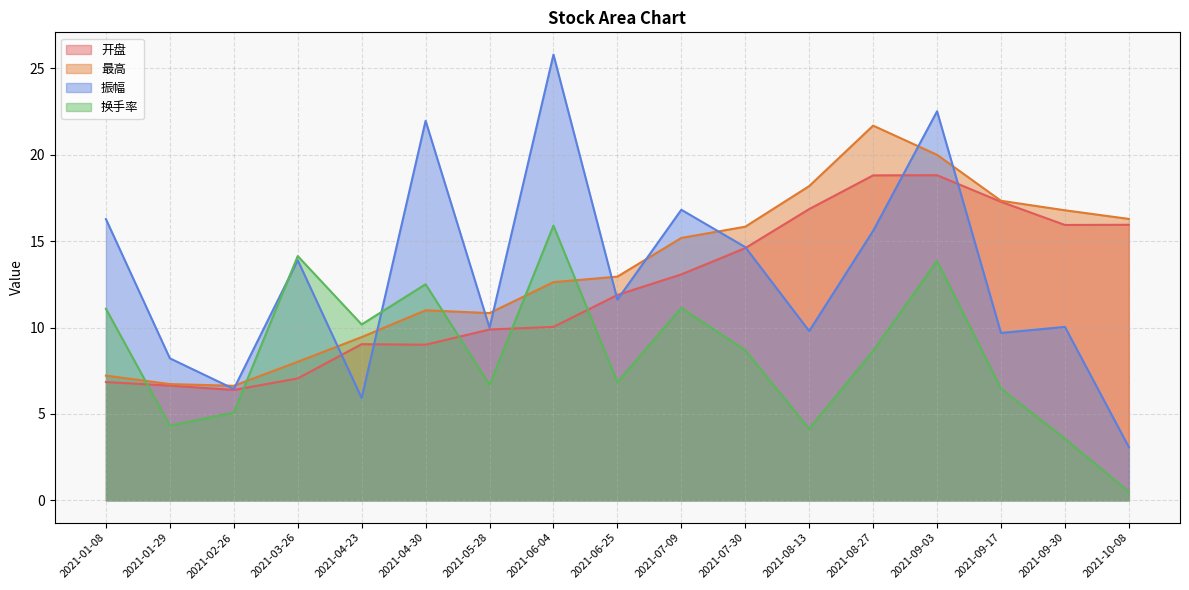

True or false: 开盘 has more than 1 interior local peaks.

True